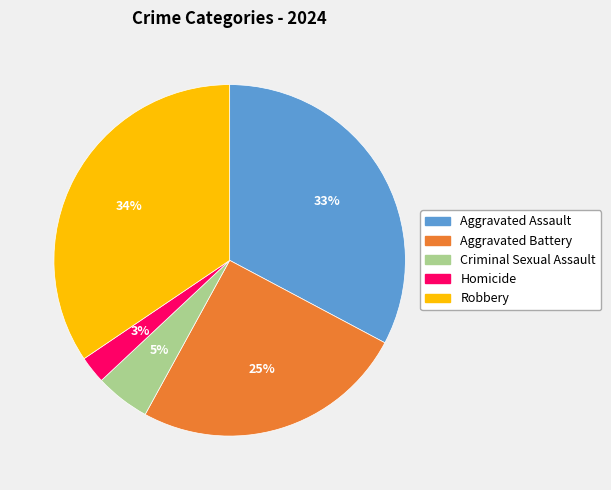

Which category has the biggest portion of the pie?

Robbery